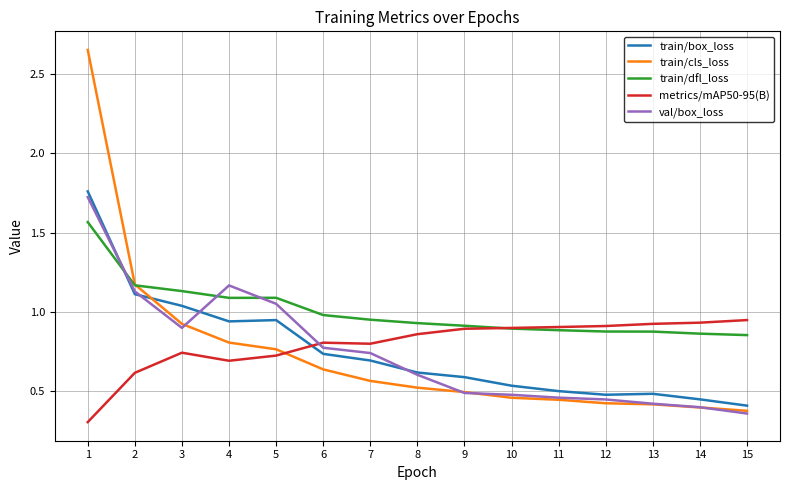

How many series are shown in this chart?

5